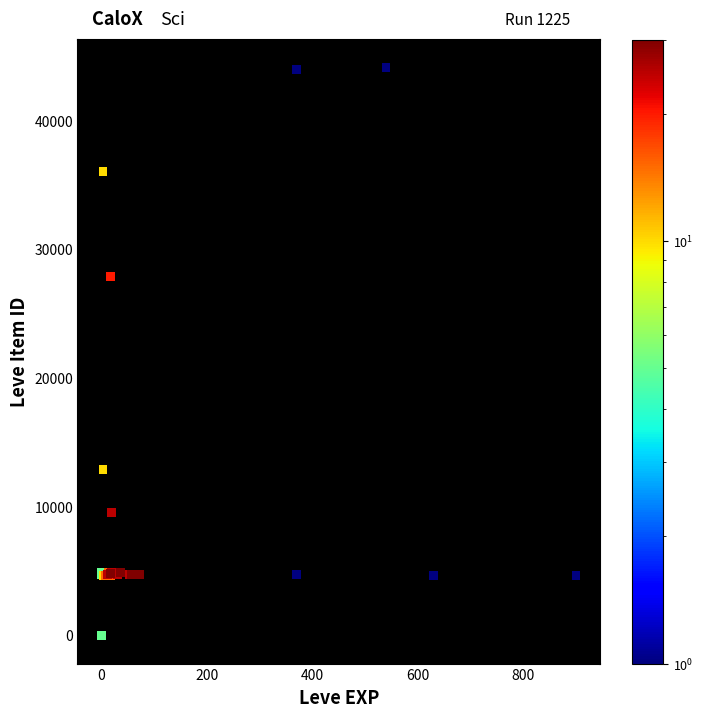

What Y value in the scatter plot is closest to 22048?

27884